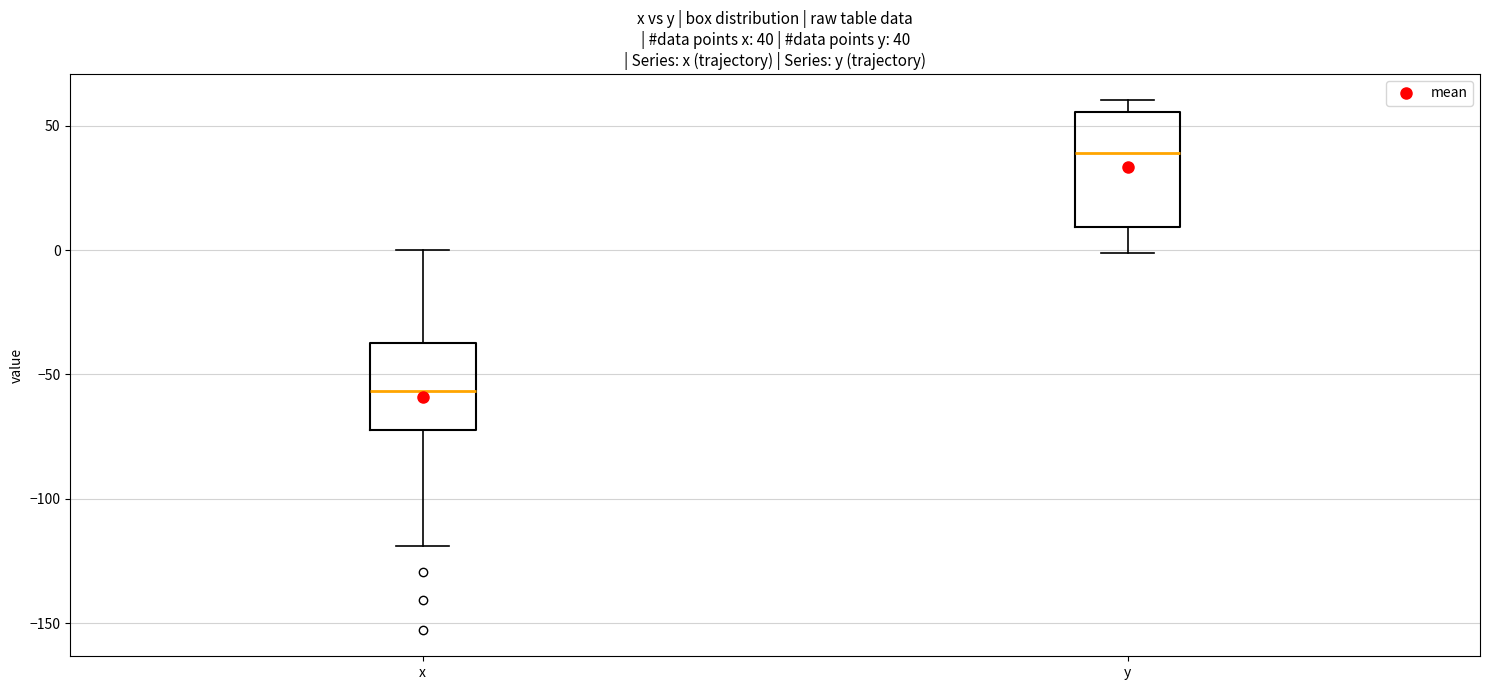

Which box is the tallest, from its lower edge to its upper edge?

y